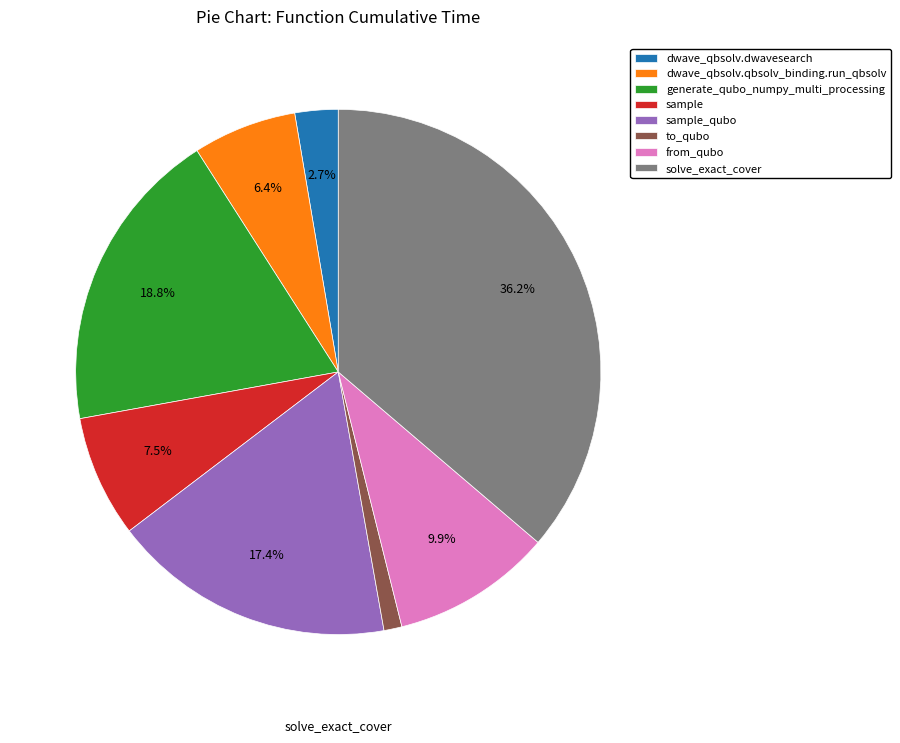

Does dwave_qbsolv.dwavesearch represent more than half of the total?

No